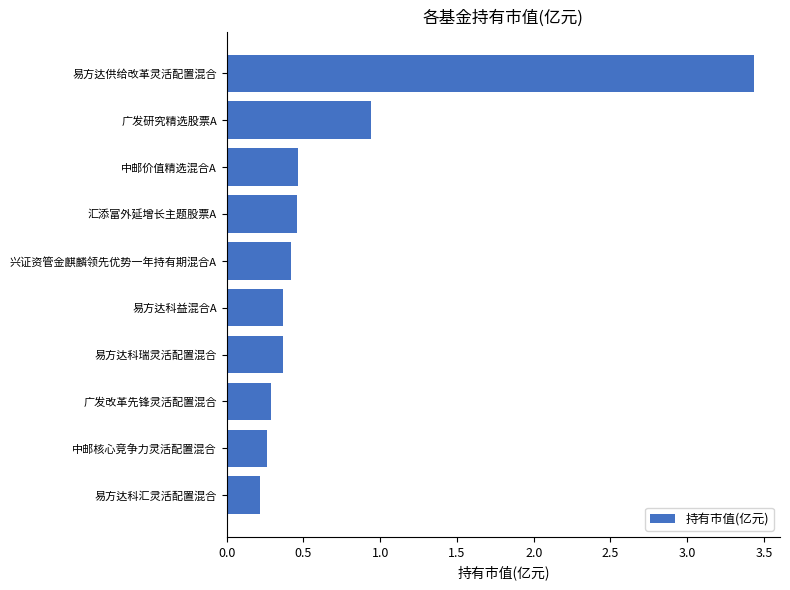

What is the change in value from 易方达科益混合A to 兴证资管金麒麟领先优势一年持有期混合A?

+0.1